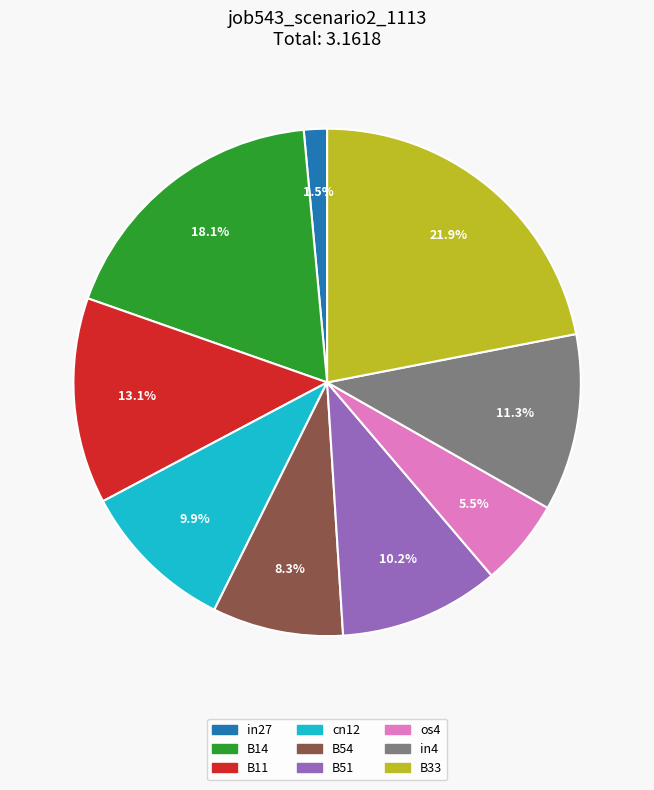

To the nearest percent, what portion does B11 represent?

13%